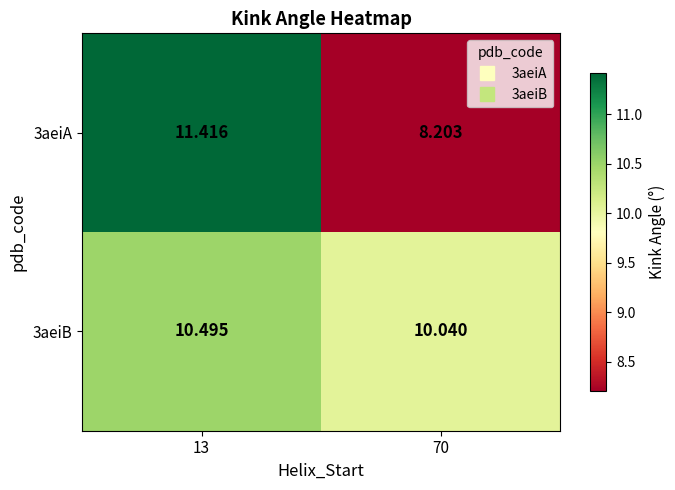

Between 13 and 70, which series saw the biggest shift?

3aeiA